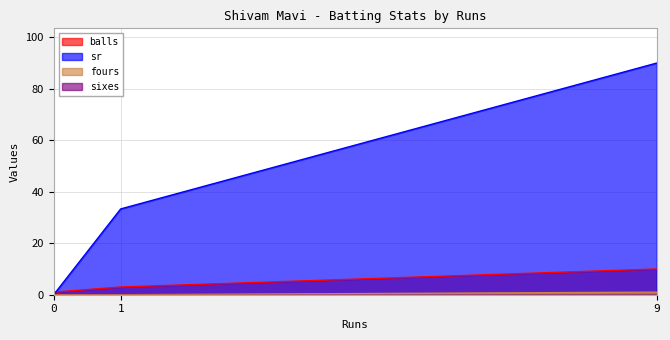

Which series has the largest total across all categories?

sr